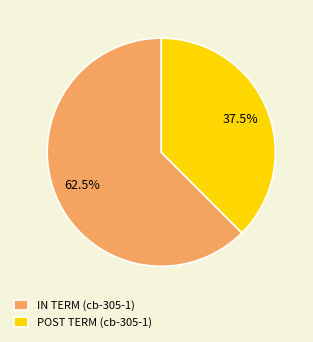

To the nearest percent, what is the difference between the POST TERM (cb-305-1) and IN TERM (cb-305-1) slice percentages?

25%